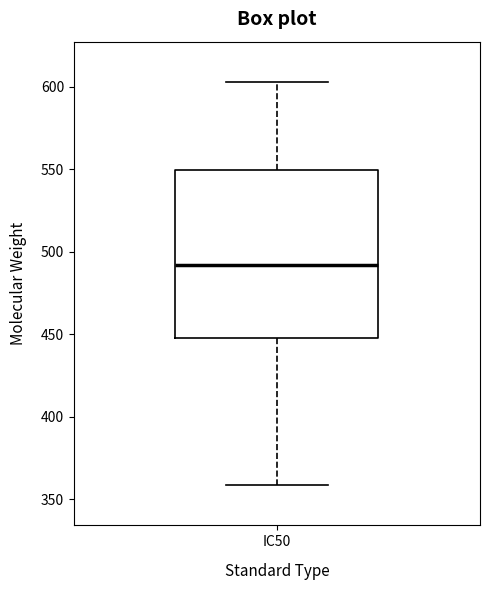

Transcribe this box plot: give where the median line is, the range the box spans, and where the two whiskers end, as read against the y-axis. The values are not printed on the chart, so give them approximately, as read against the axis.

median 490, box 450 to 550, whiskers 360 to 605